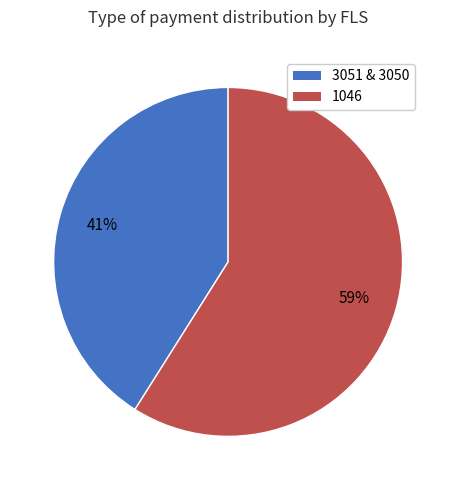

Does any single category account for the majority?

Yes